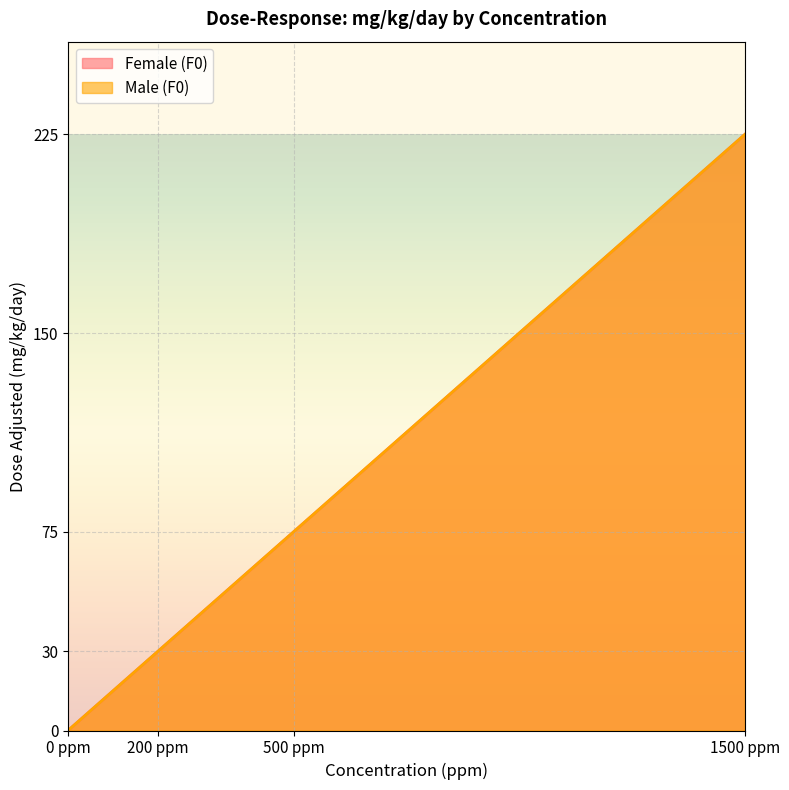

What is the difference between the Female (F0) values at 1500 ppm and 200 ppm?

195